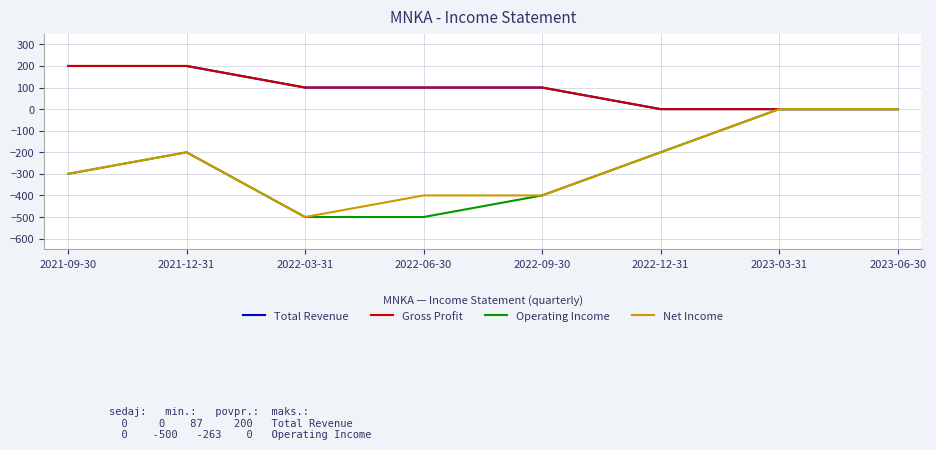

Does the chart display data point markers on the line(s)?

No